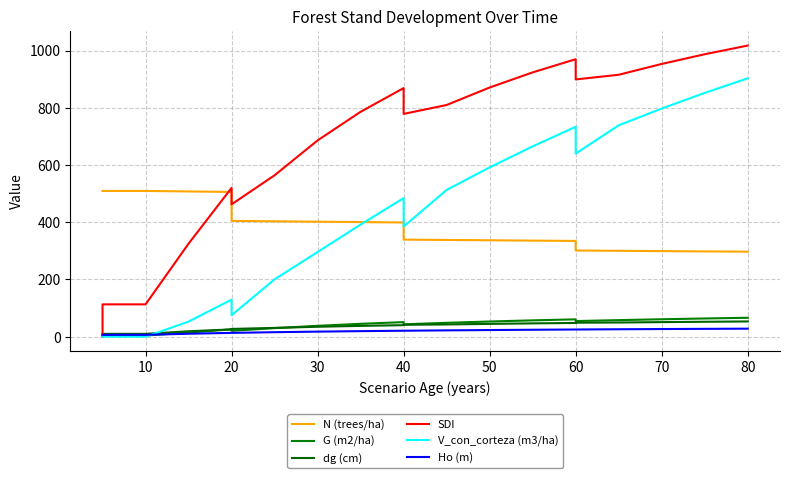

What is the difference between the maximum and minimum values in the G (m2/ha) series?

62.2